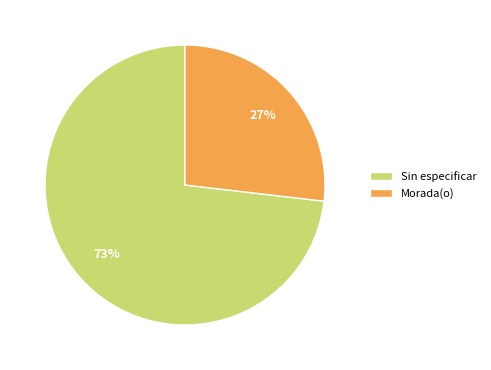

Which category accounts for the majority?

Sin especificar